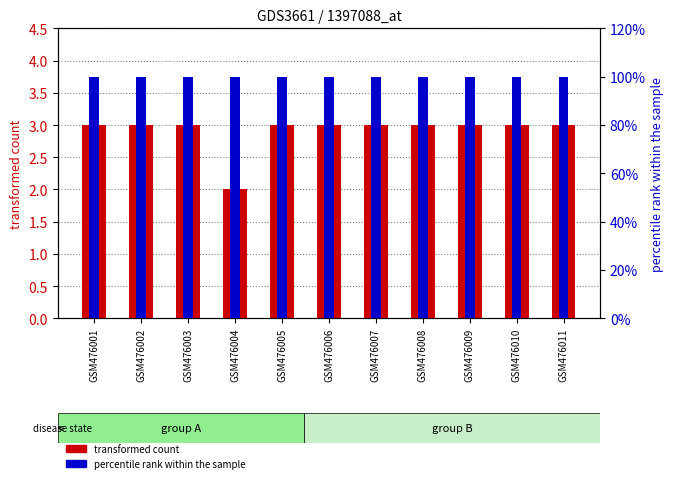

Is it true that transformed count equals 5 at GSM476007?

False